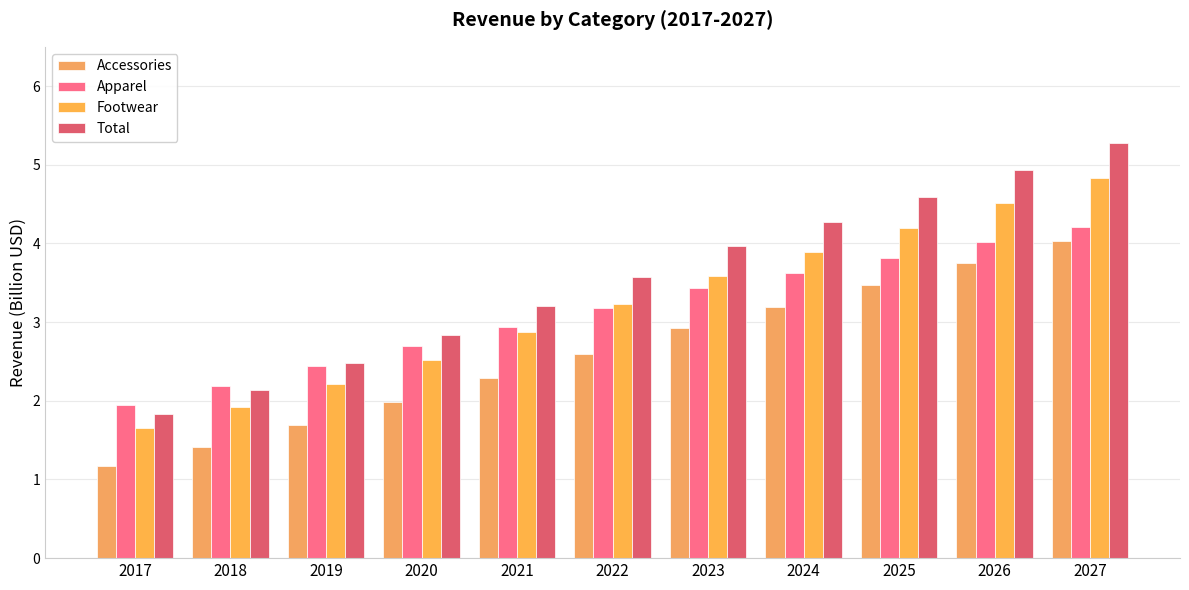

Reading left to right, extract all data points from this chart.

Accessories: 1.2	1.4	1.7	2.0	2.3	2.6	2.9	3.2	3.5	3.8	4.0
Apparel: 1.9	2.2	2.4	2.7	2.9	3.2	3.4	3.6	3.8	4.0	4.2
Footwear: 1.7	1.9	2.2	2.5	2.9	3.2	3.6	3.9	4.2	4.5	4.8
Total: 1.8	2.1	2.5	2.8	3.2	3.6	4.0	4.3	4.6	4.9	5.3